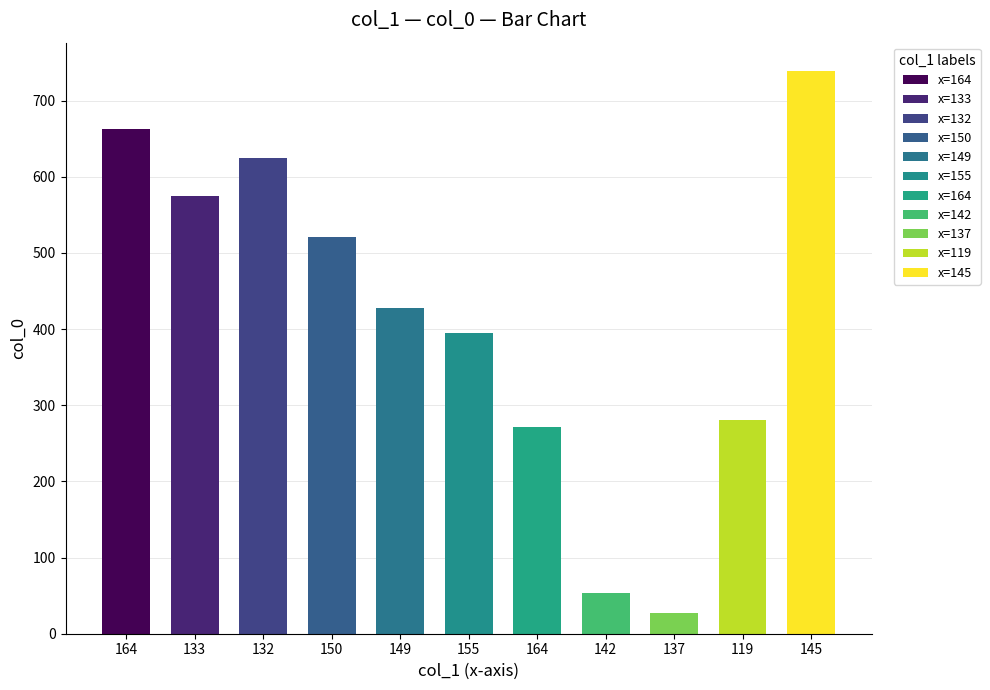

What is the difference between the maximum and minimum values?

712